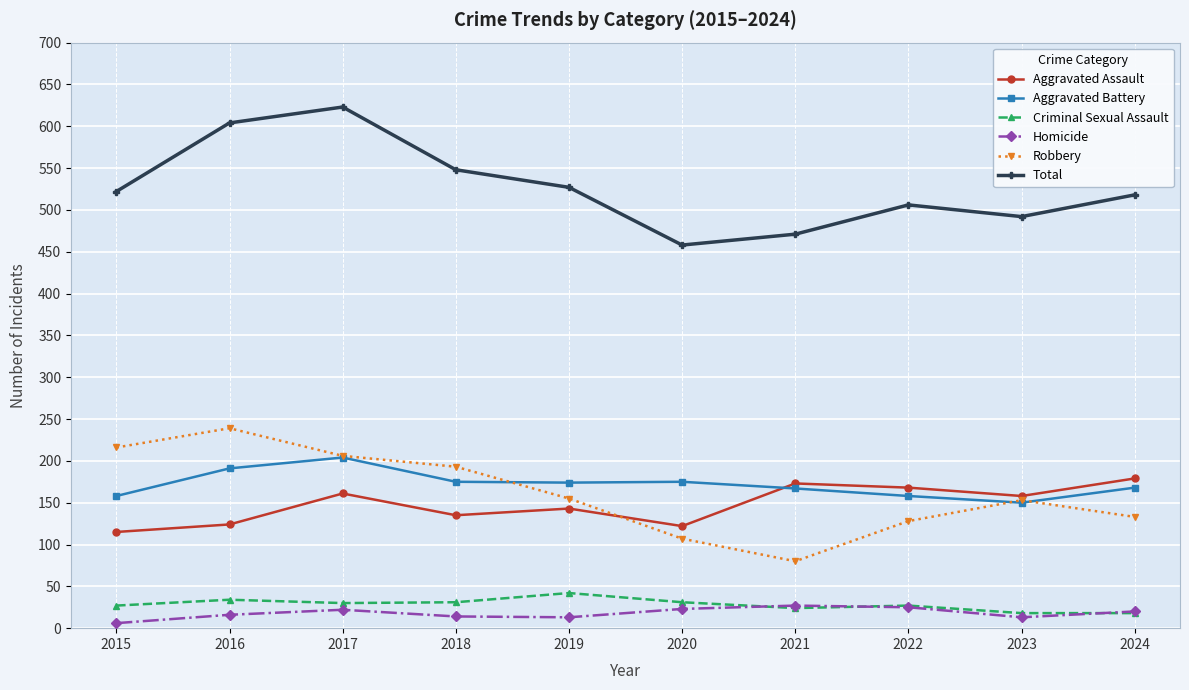

After their last crossing, which series has the higher values: Aggravated Assault or Aggravated Battery?

Aggravated Assault